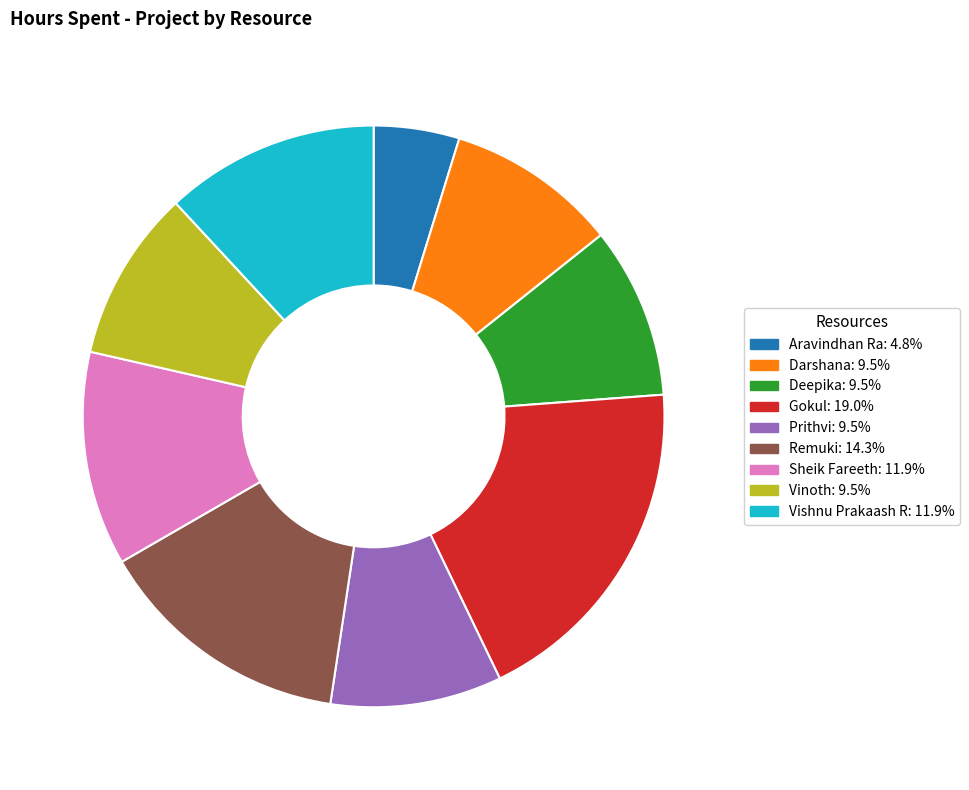

How many slices are in this pie chart?

9